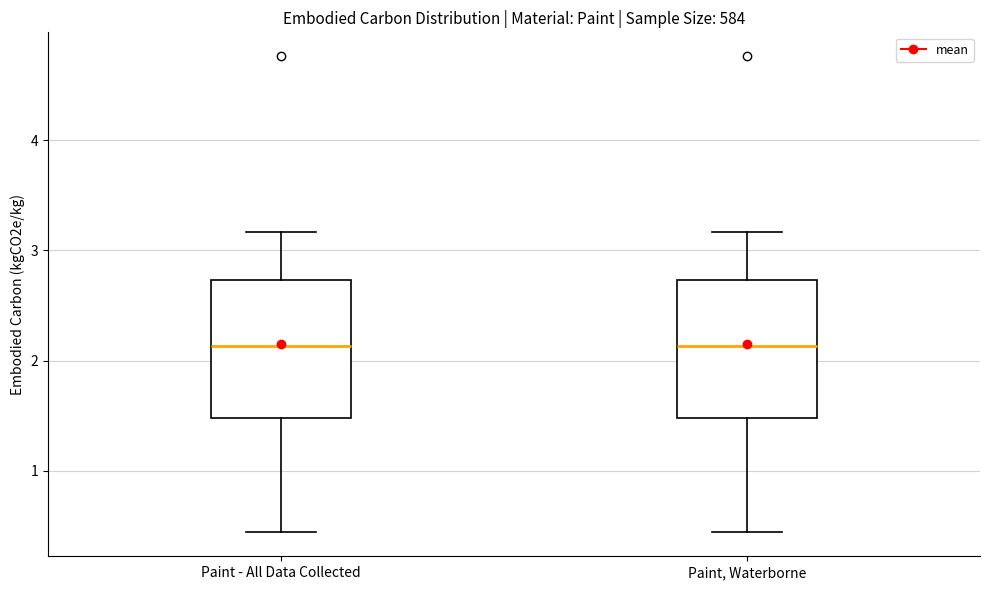

Where does the lower whisker of the box for Paint - All Data Collected end on the y-axis? The values are not printed on the chart, so give them approximately, as read against the axis.

0.4